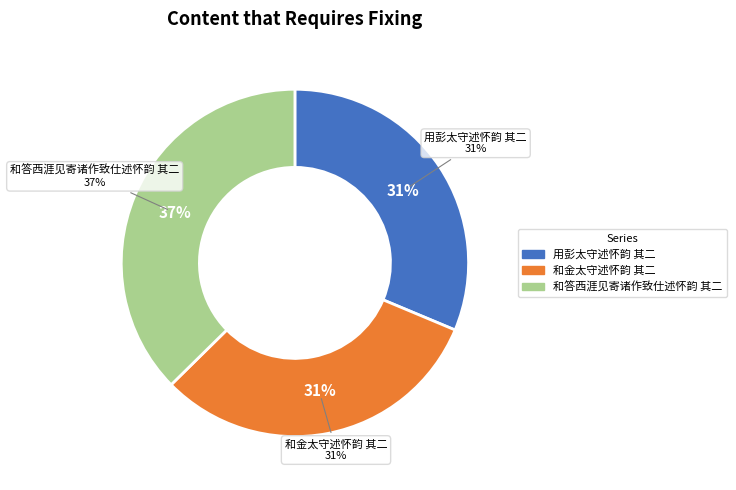

To the nearest percent, what is the average slice percentage?

33%